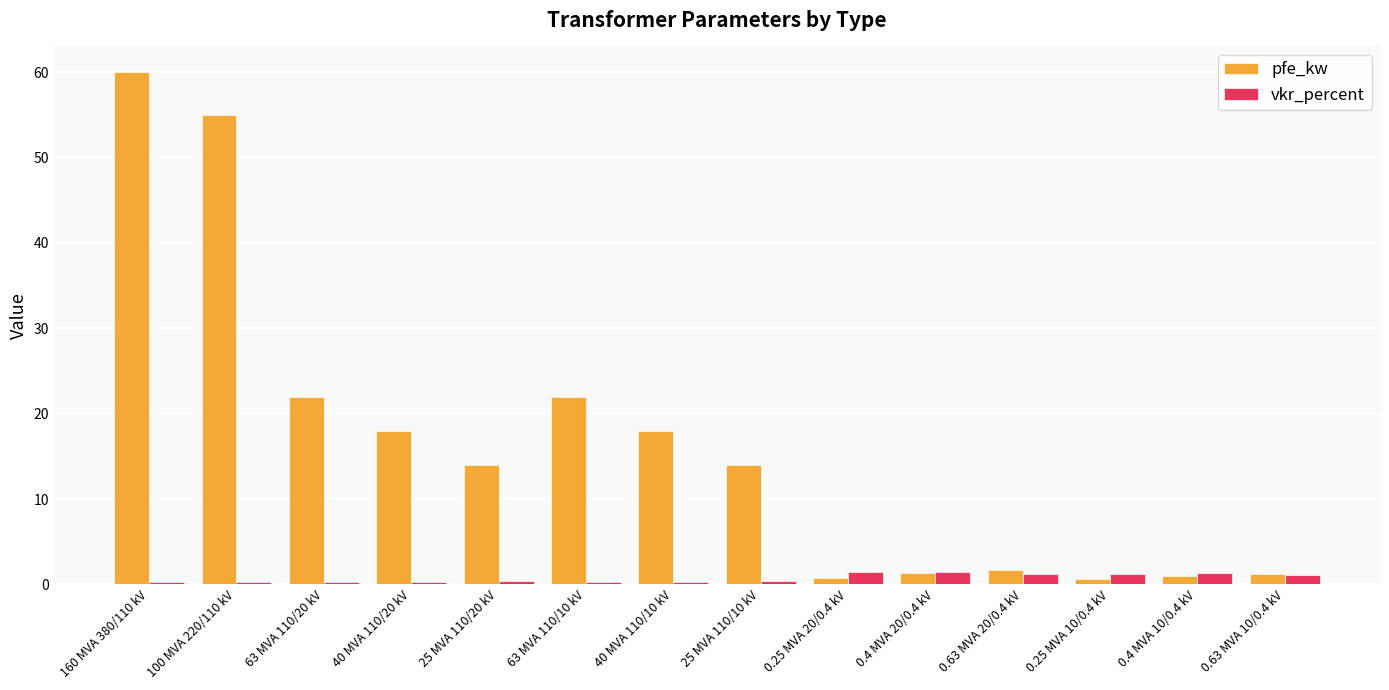

At which label does pfe_kw reach its peak?

160 MVA 380/110 kV